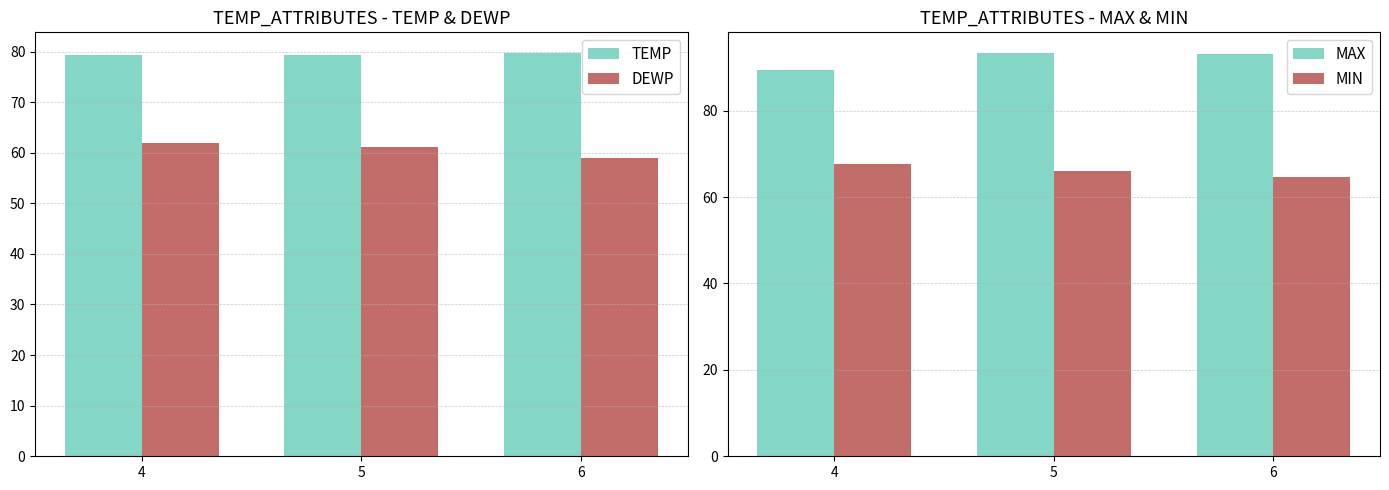

Count the number of data series in this chart.

4